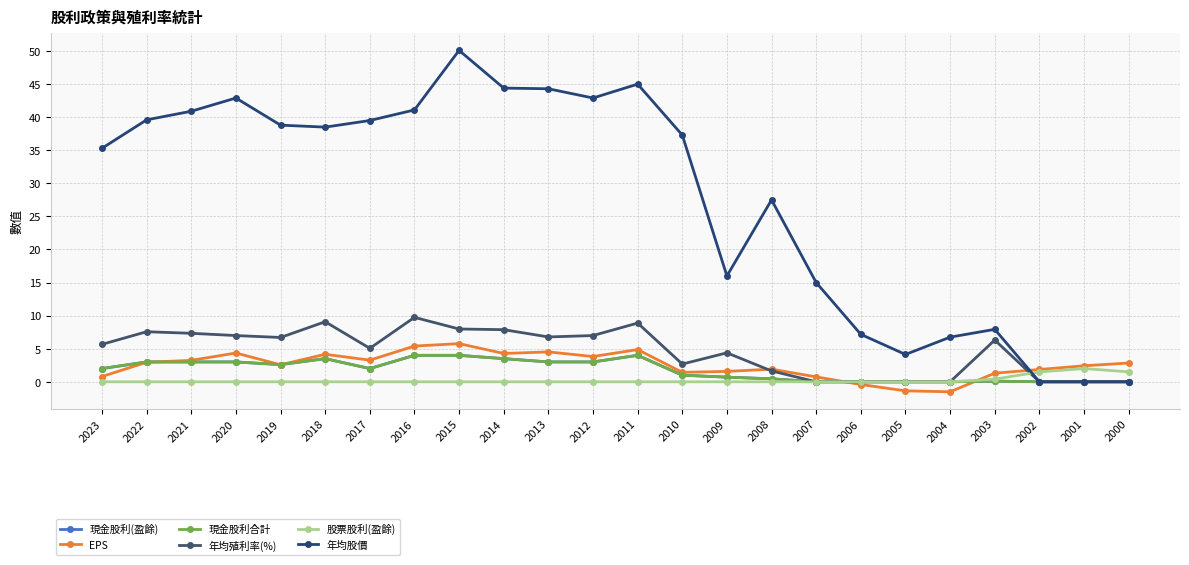

Is this an area chart (filled region under the line)?

No